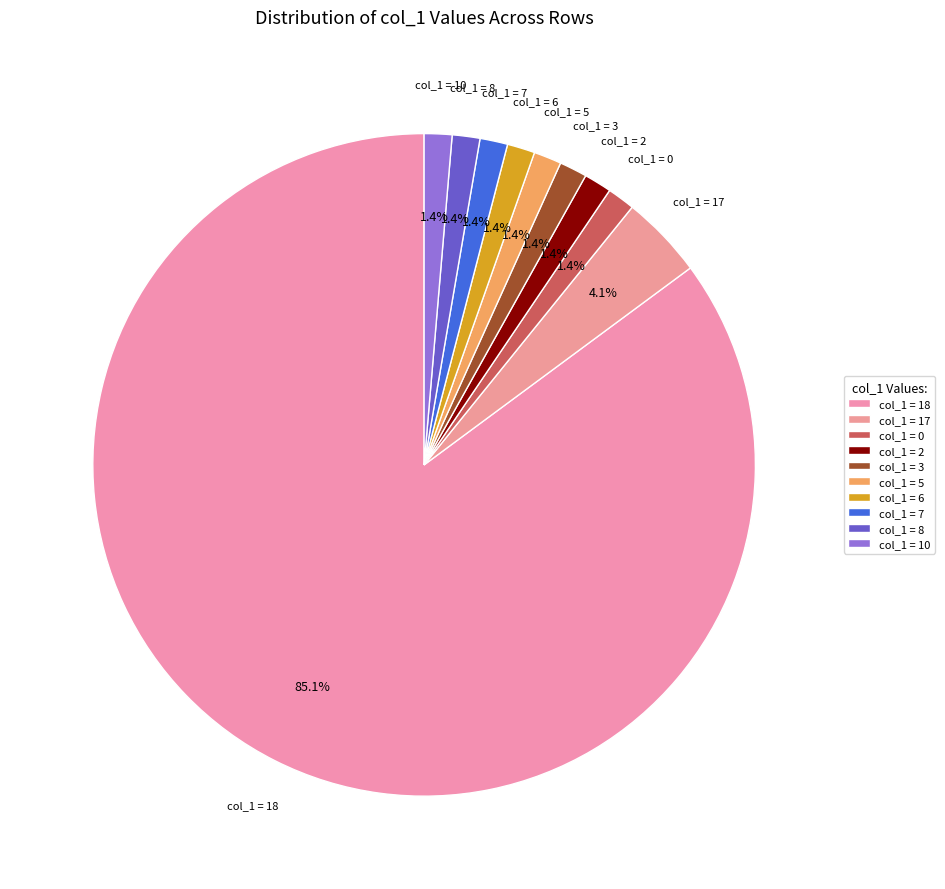

Count the number of slices in the pie.

10